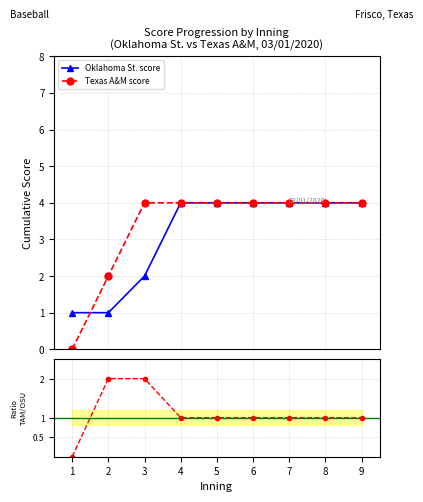

How many values in the Ratio (TAM/OSU) series are below 1?

1